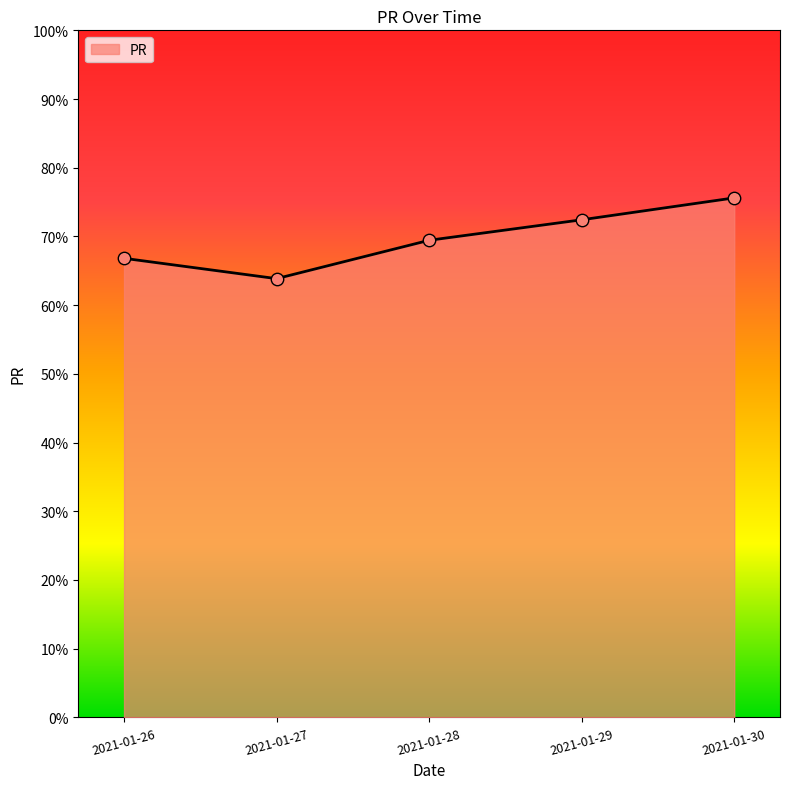

What is the change in value from 2021-01-28 to 2021-01-30?

+6.2